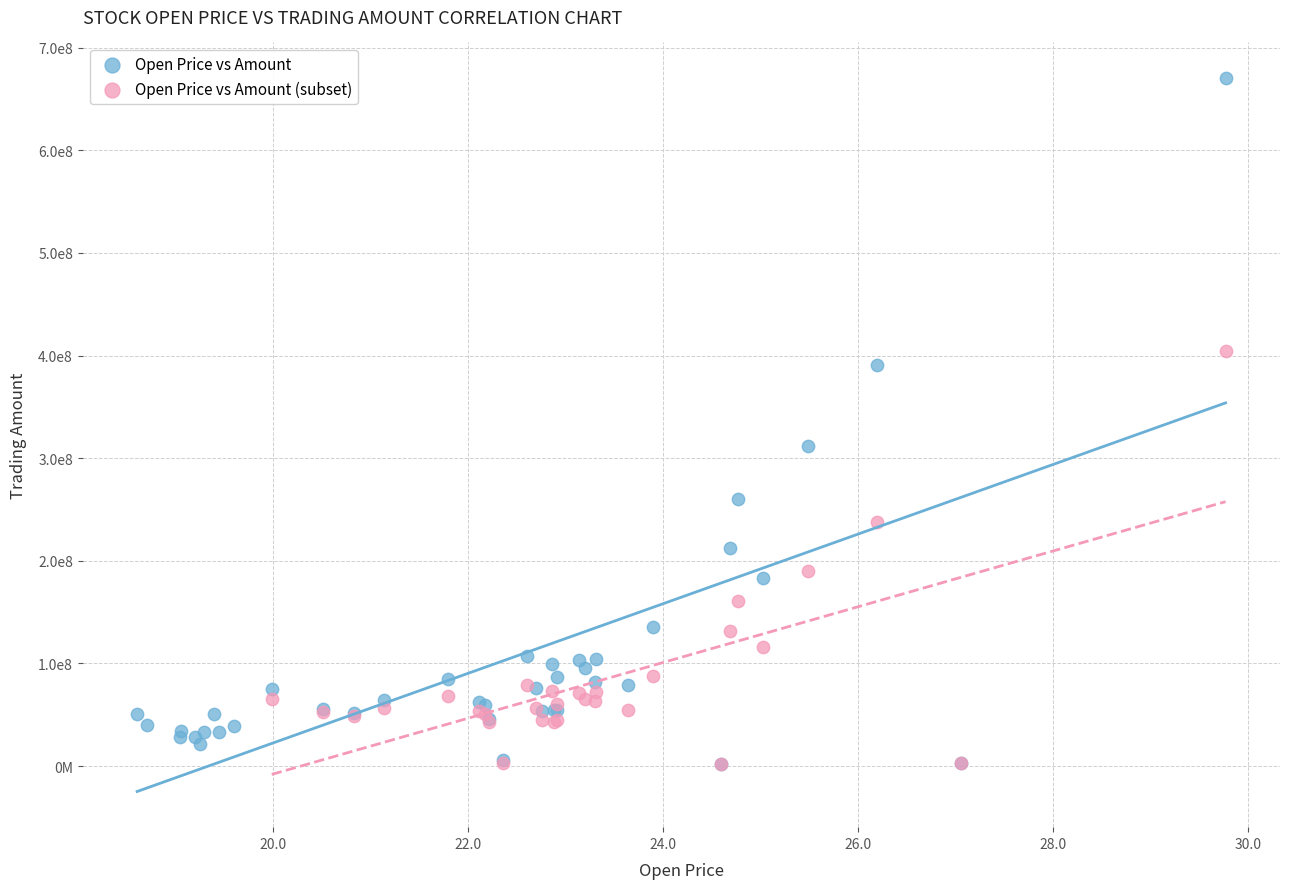

What are all the series names shown in the legend?

Open Price vs Amount, Open Price vs Amount (subset)